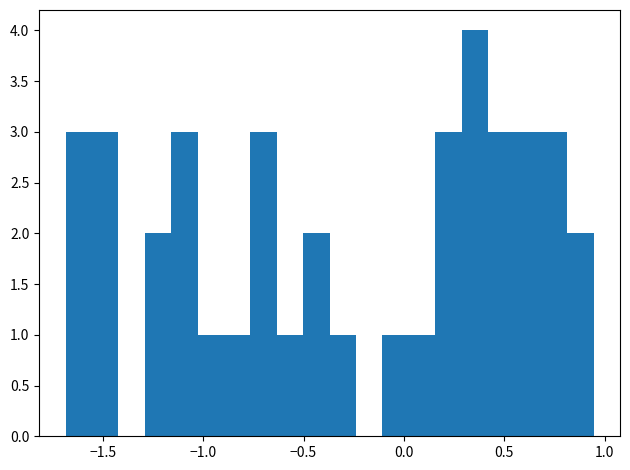

Around what value on the x-axis is the tallest bar? Give the approximate position of its centre, as read against the axis.

0.35